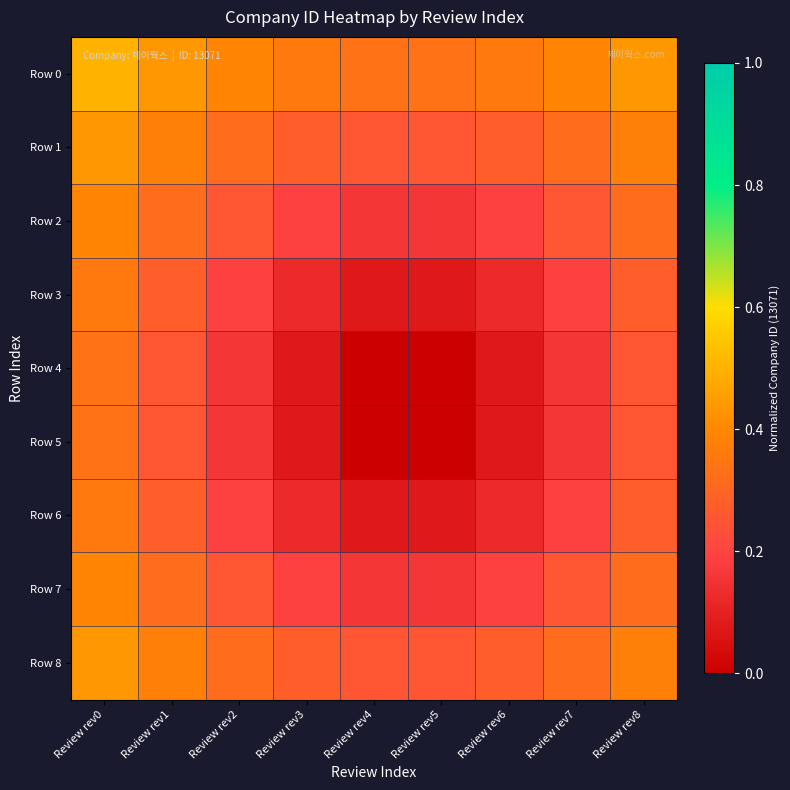

Rank the series by their maximum value, from highest to lowest.

Row 0, Row 1, Row 8, Row 2, Row 7, Row 3, Row 6, Row 4, Row 5